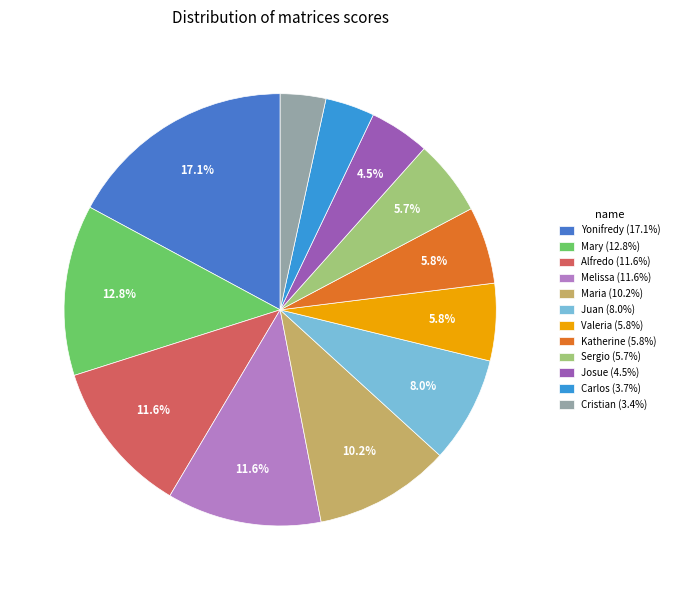

Is it true that Melissa is 12% of the pie?

True